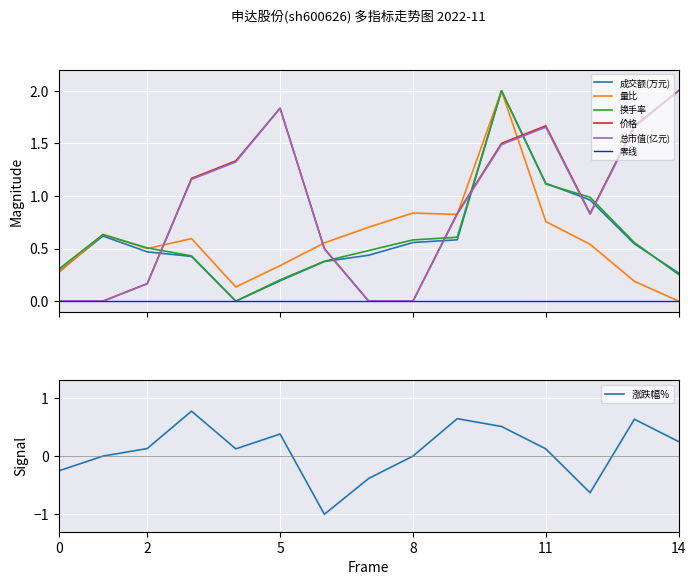

Which series ends up on top after the final intersection of 换手率 and 价格?

价格